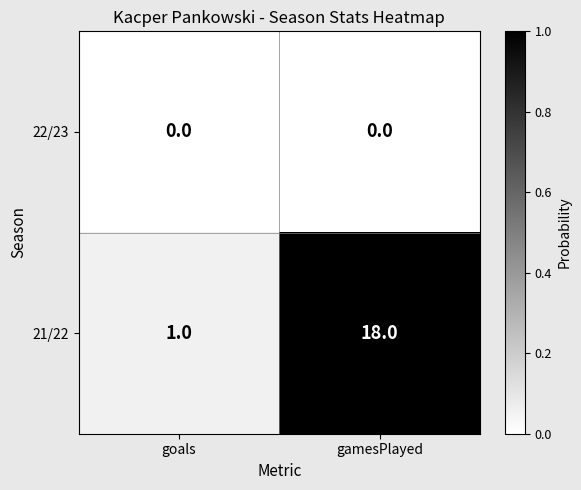

Reading right to left, transcribe all the data shown in this chart.

22/23: gamesPlayed=0	goals=0
21/22: gamesPlayed=18	goals=1